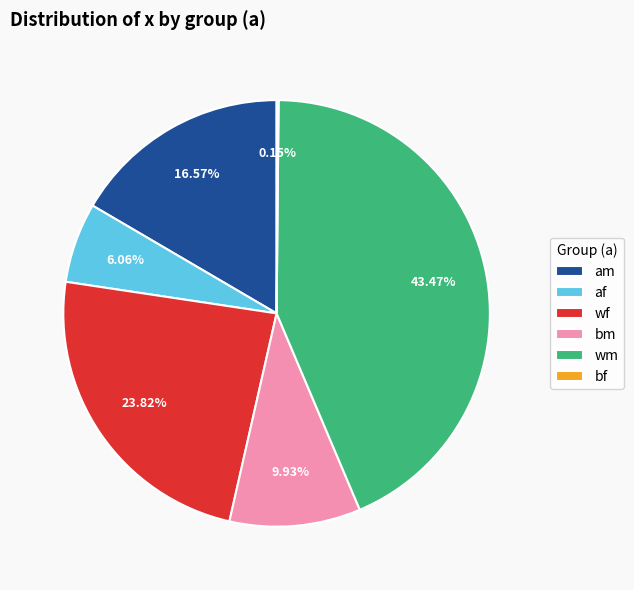

Which slice is the largest?

wm